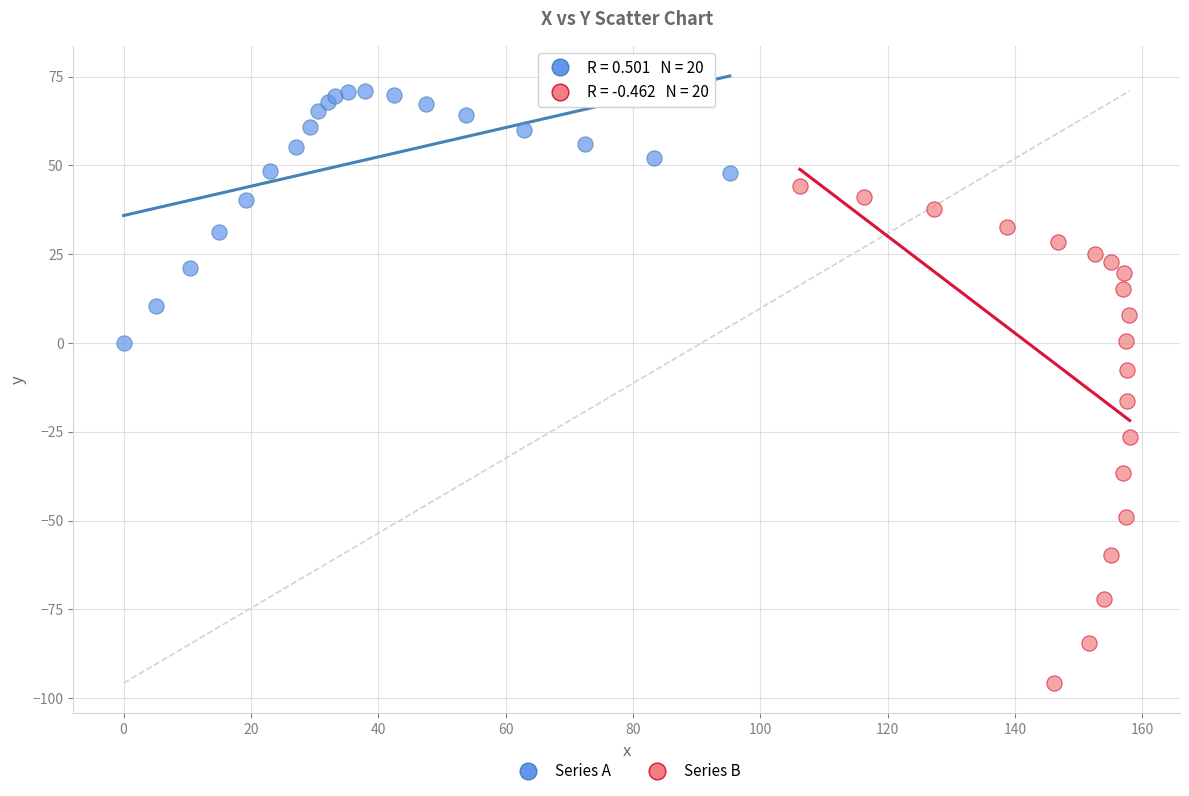

Which series reaches the maximum Y coordinate?

Series A